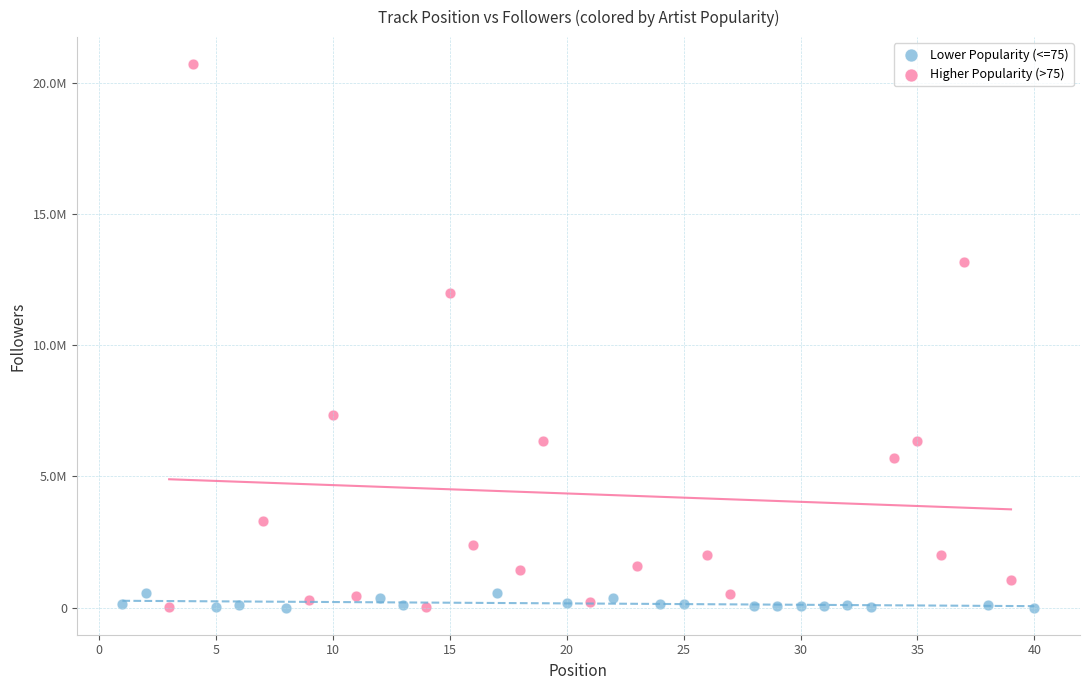

Which series has the widest spread of Y values?

Higher Popularity (>75)